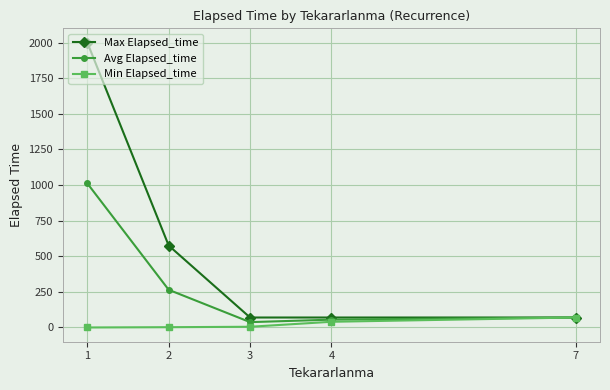

The Avg Elapsed_time series shows 264.5 at 2. True or false?

True